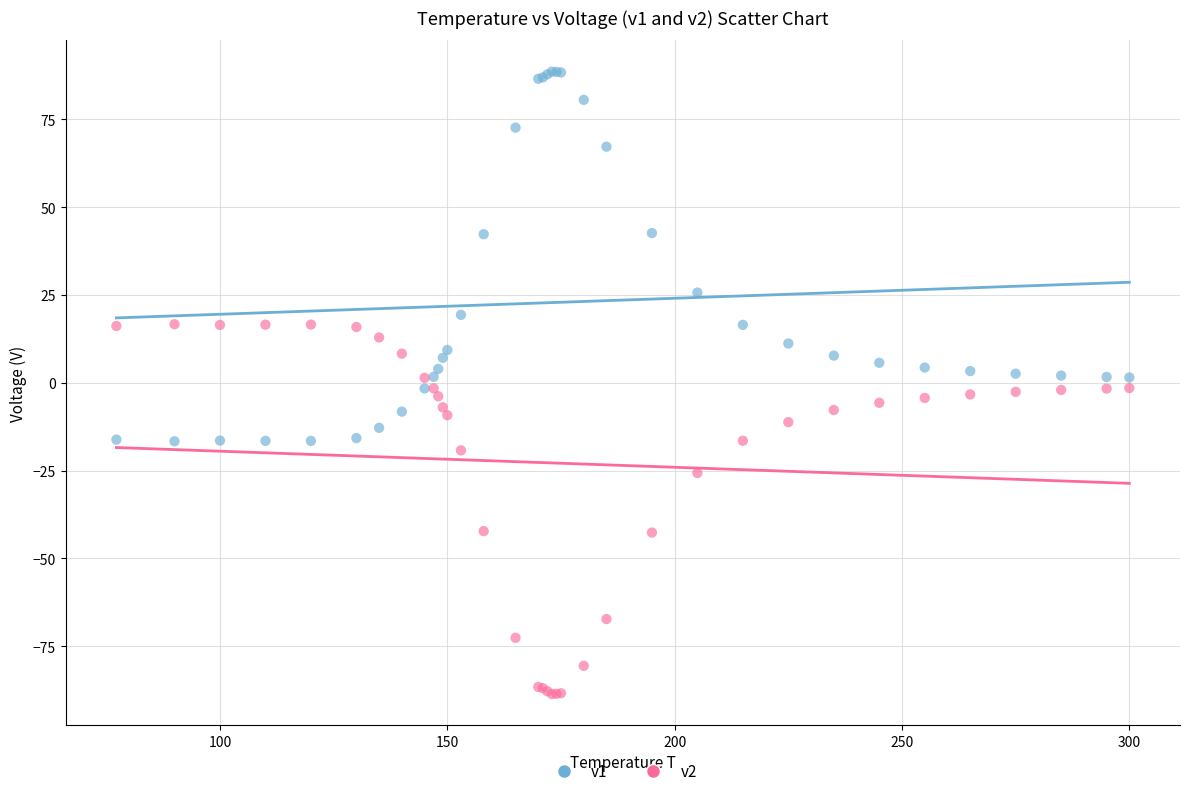

Which series contains the highest Y value?

v1